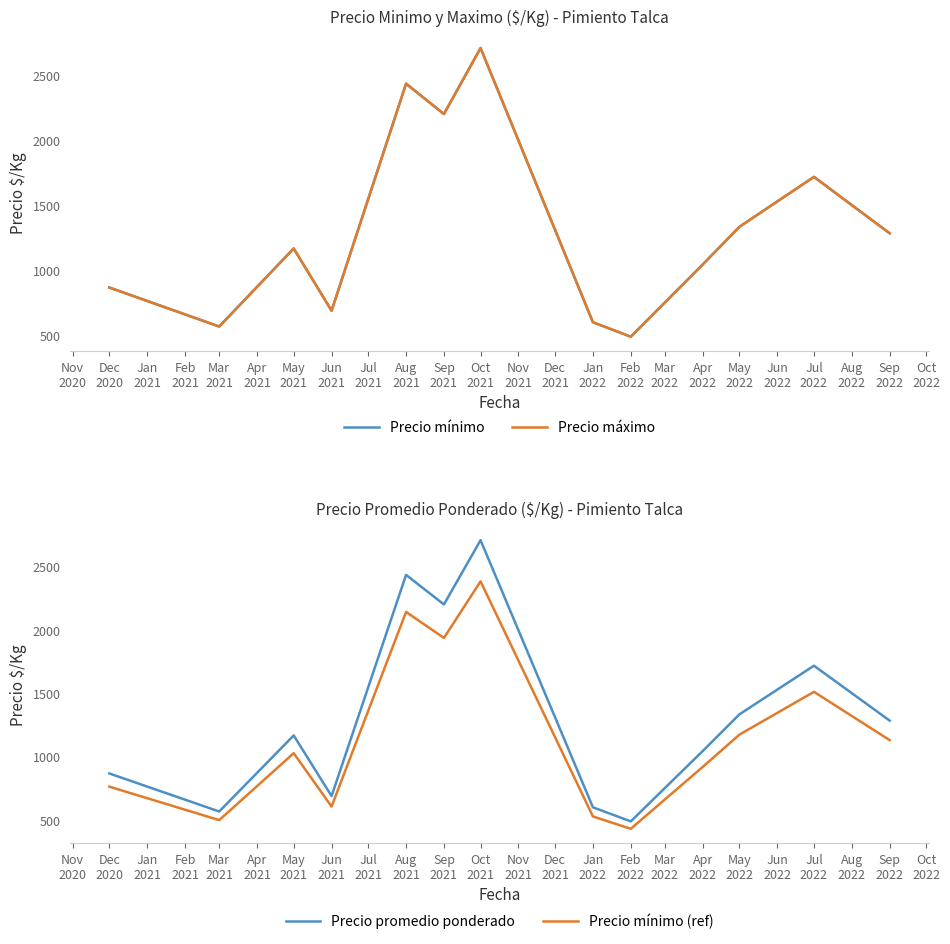

Rank the series by their maximum value, from lowest to highest.

Precio mínimo (ref), Precio mínimo, Precio máximo, Precio promedio ponderado